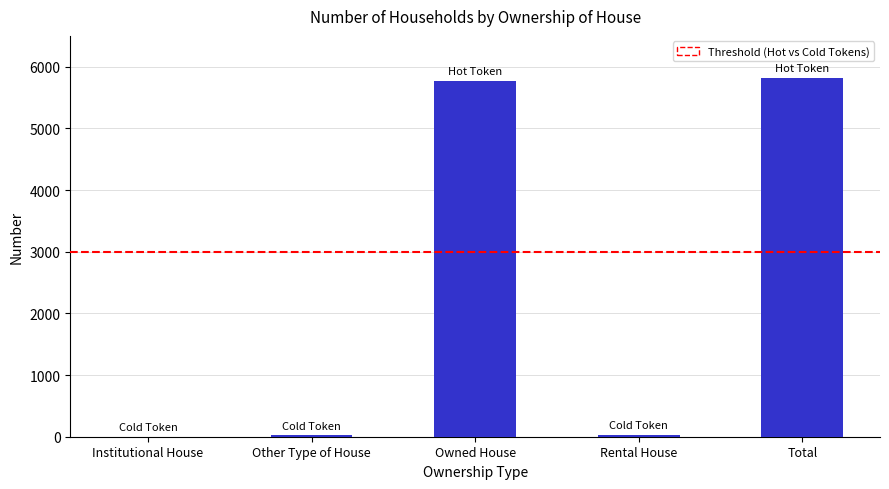

Between Other Type of House and Total, which is larger?

Total